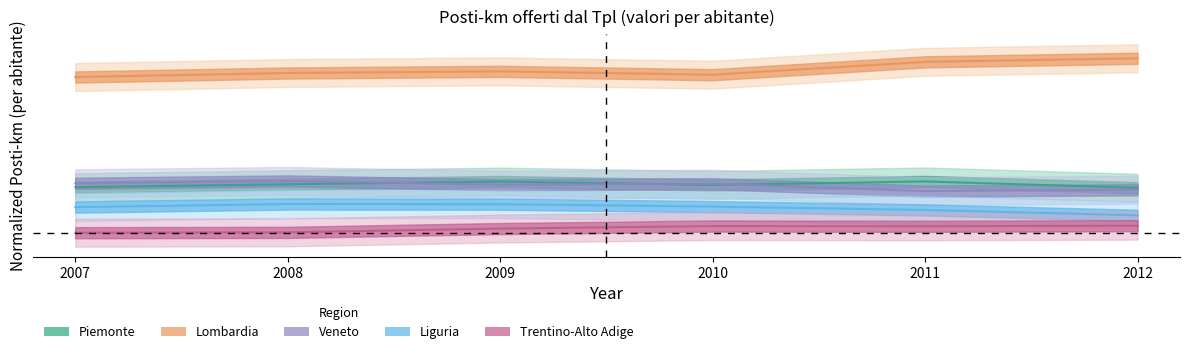

True or false: Veneto has more than 2 interior local peaks.

False